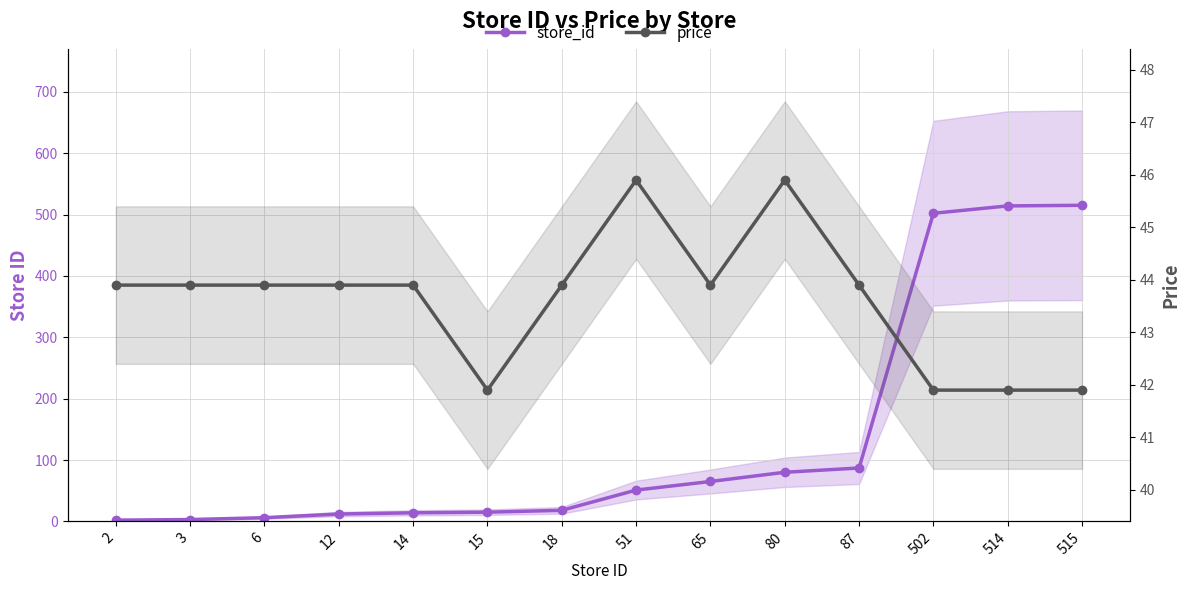

At which label does store_id reach its minimum?

2